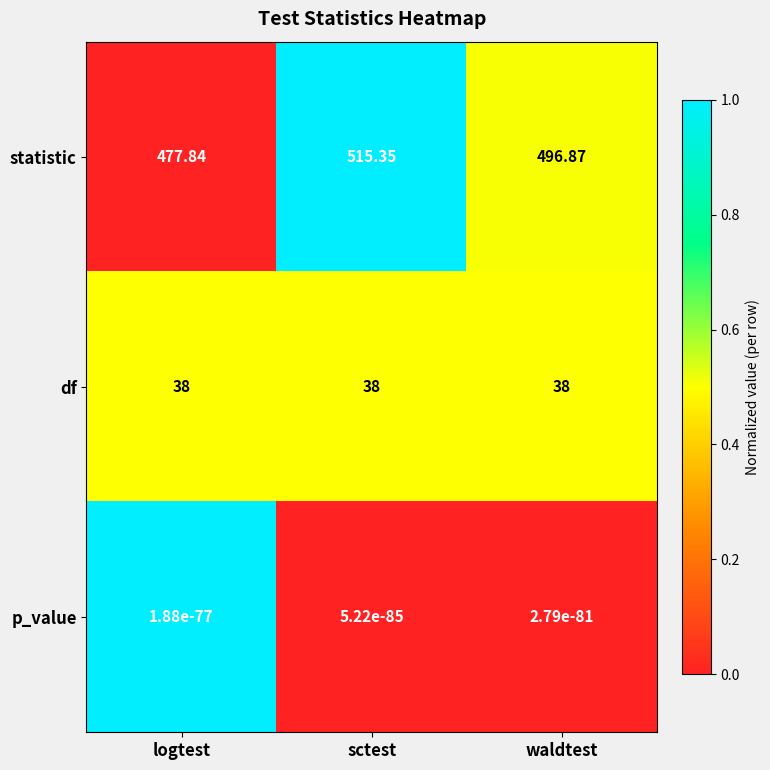

How many distinct data groups are displayed?

3